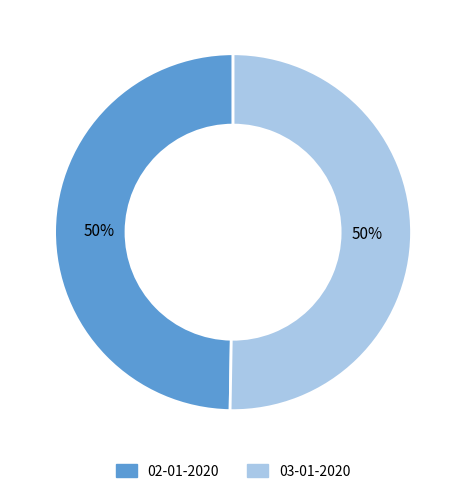

How many slices are in this pie chart?

2